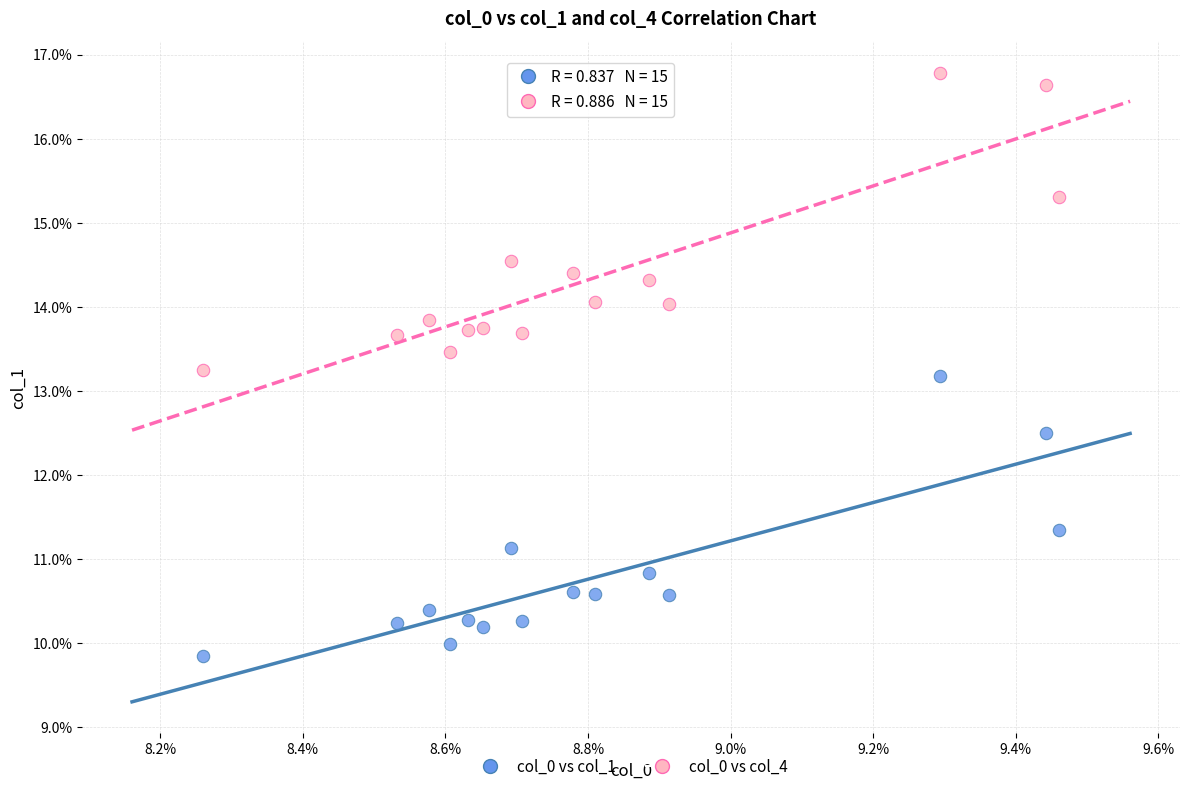

Which series contains the highest Y value?

col_0 vs col_4